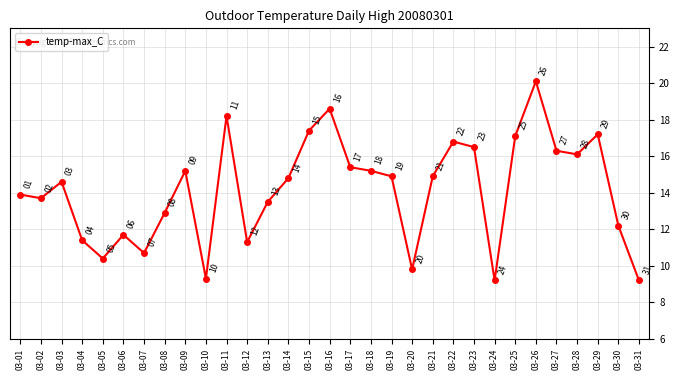

How many interior local valleys (lower than both neighbors) does the data have?

8